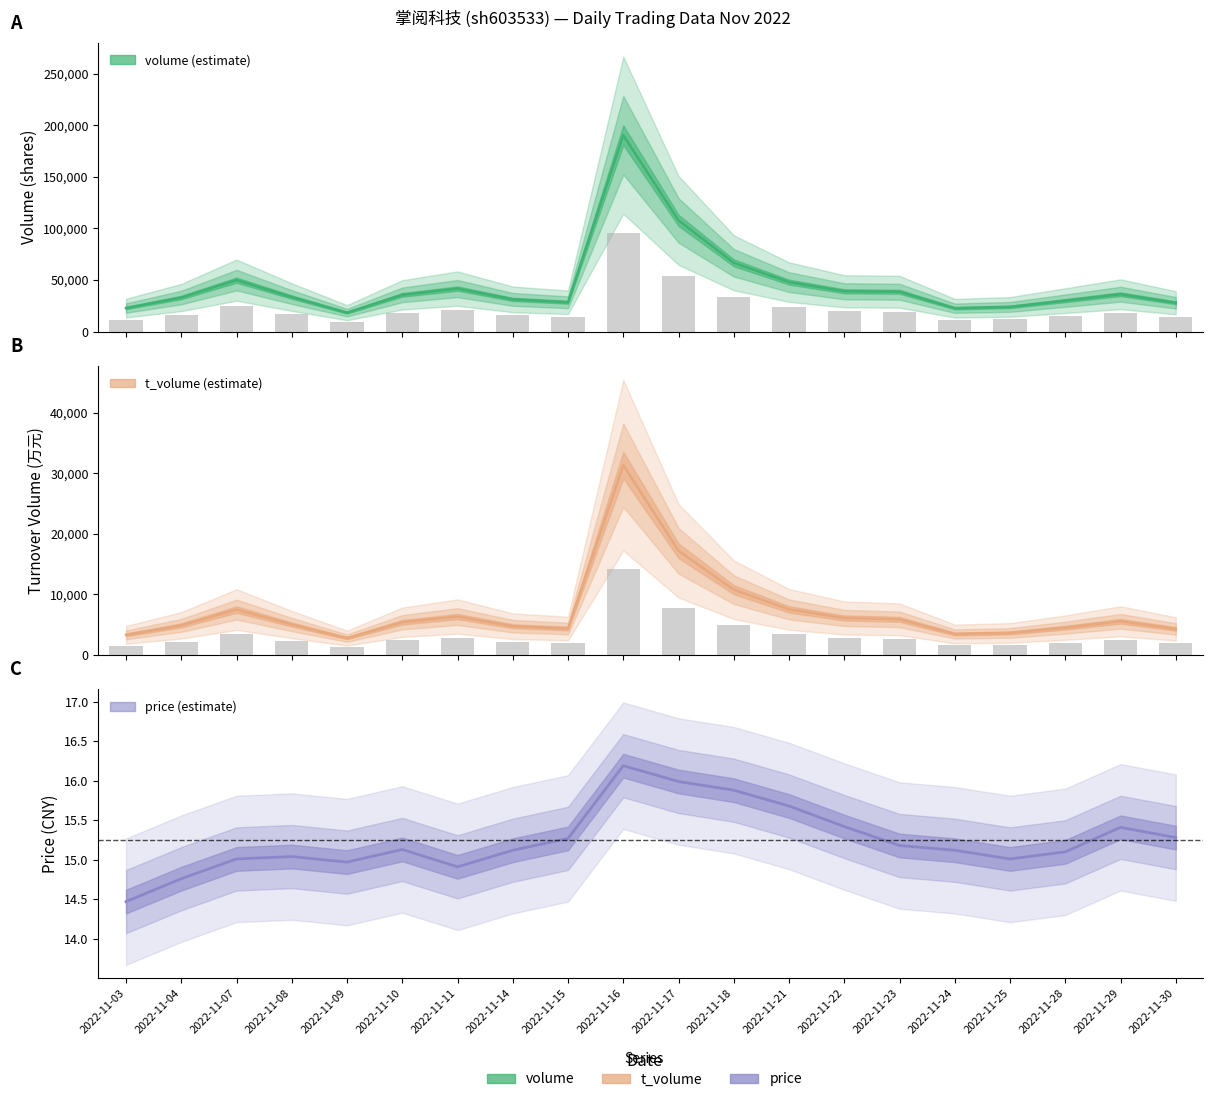

Is it true that t_volume equals 4299.8 at 2022-11-03?

False